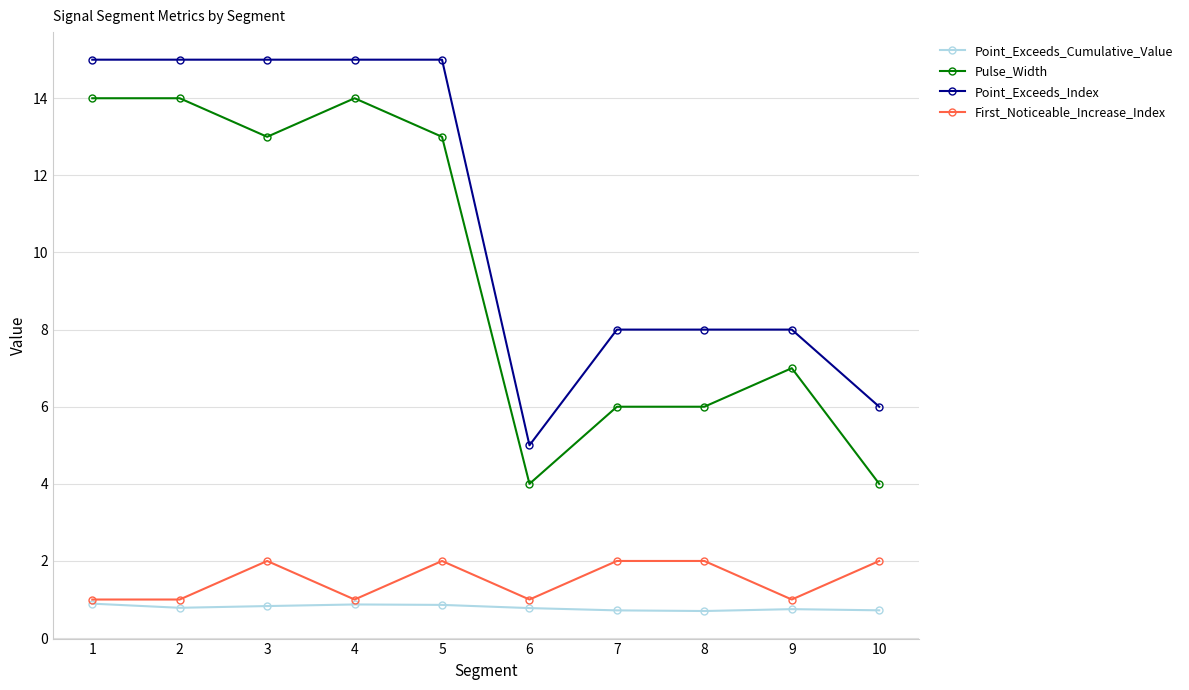

How many distinct data groups are displayed?

4